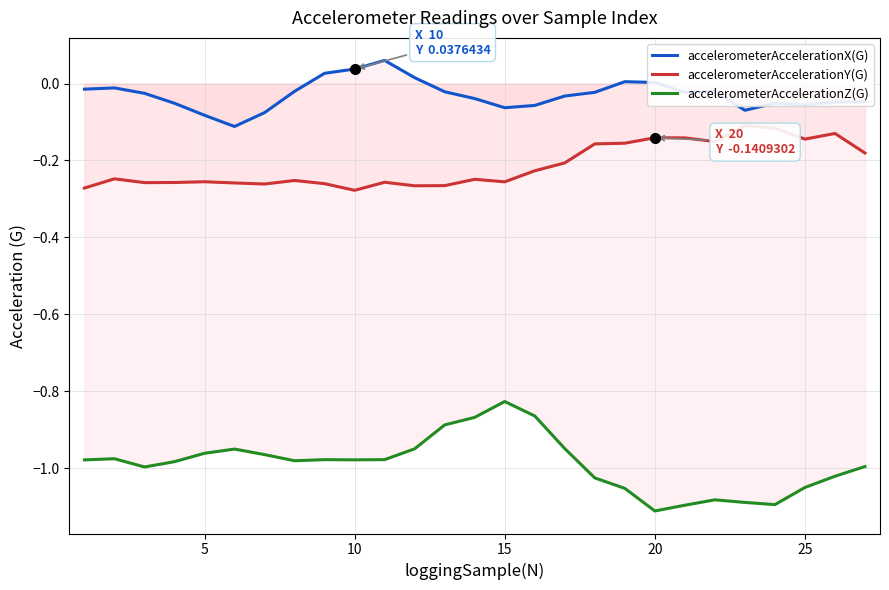

True or false: accelerometerAccelerationZ(G) and accelerometerAccelerationX(G) intersect in this chart.

False